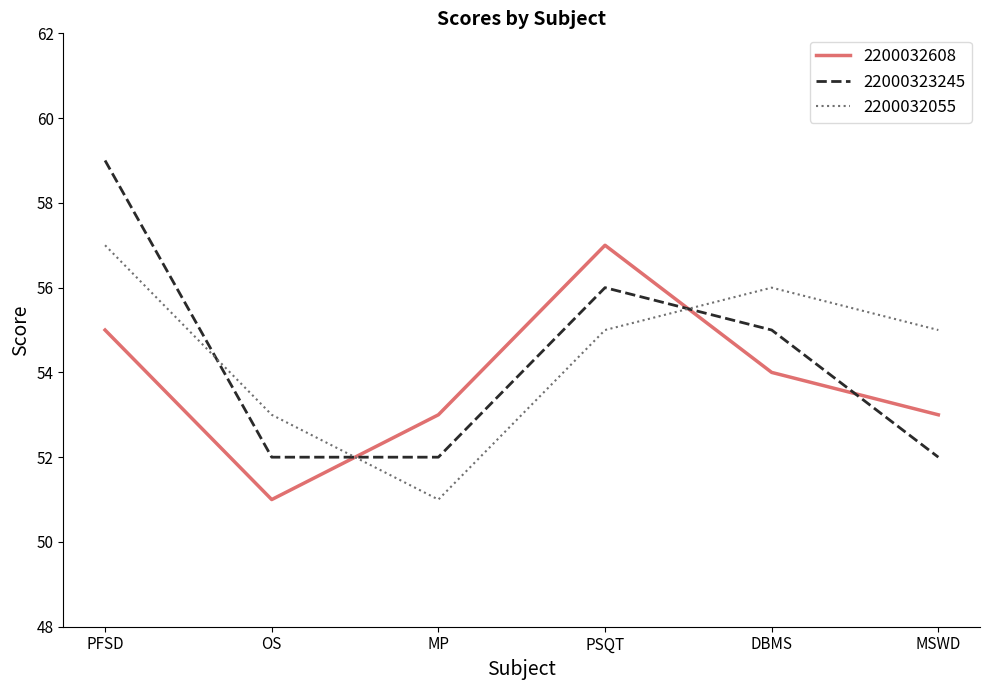

In 2200032055, how many points are lower than both neighbors (excluding endpoints)?

1